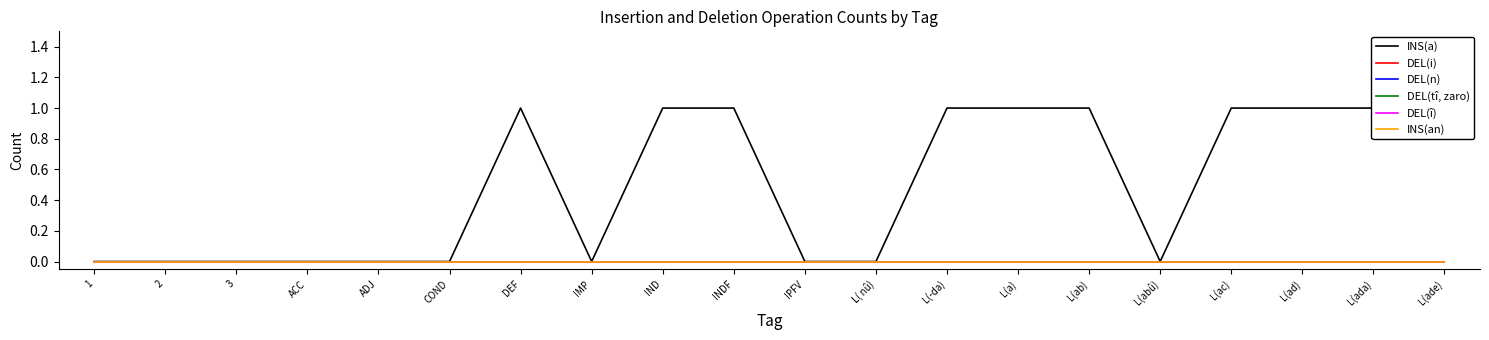

How many lines are shown in the chart?

6